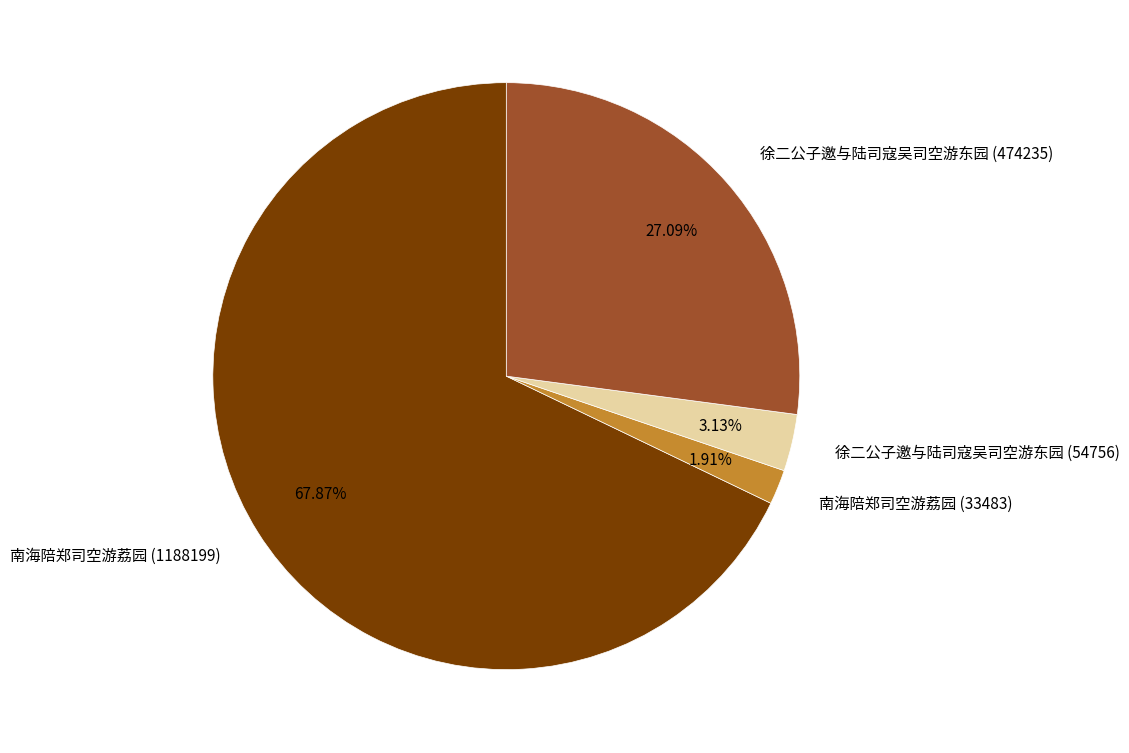

Which category has the biggest portion of the pie?

南海陪郑司空游荔园 (1188199)